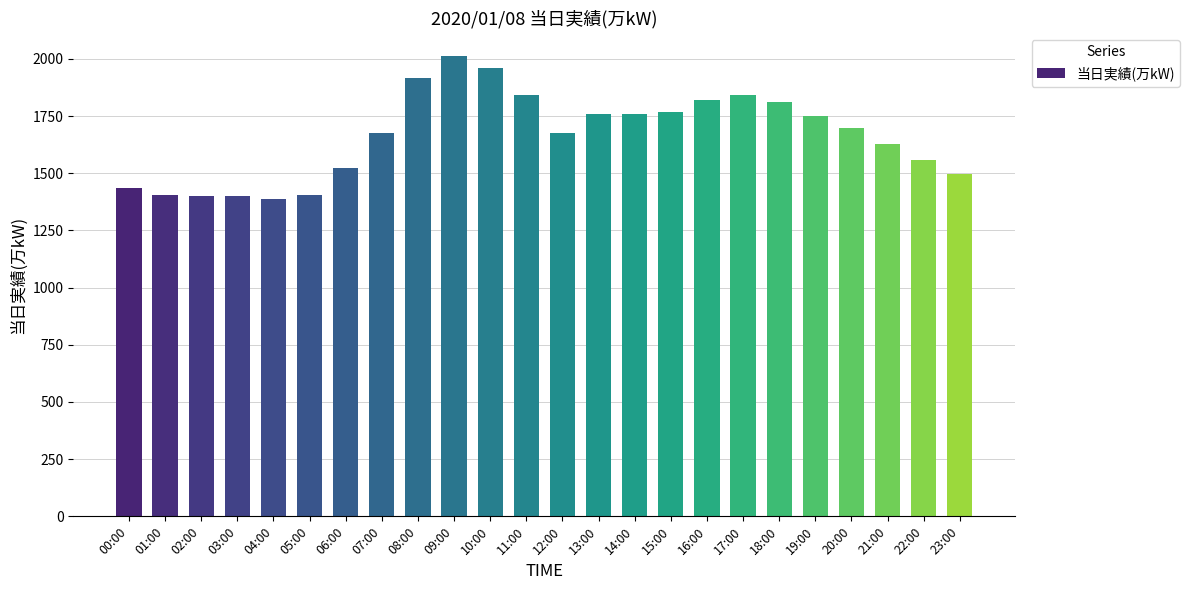

What is the value of the 22nd bar from the left?

1627